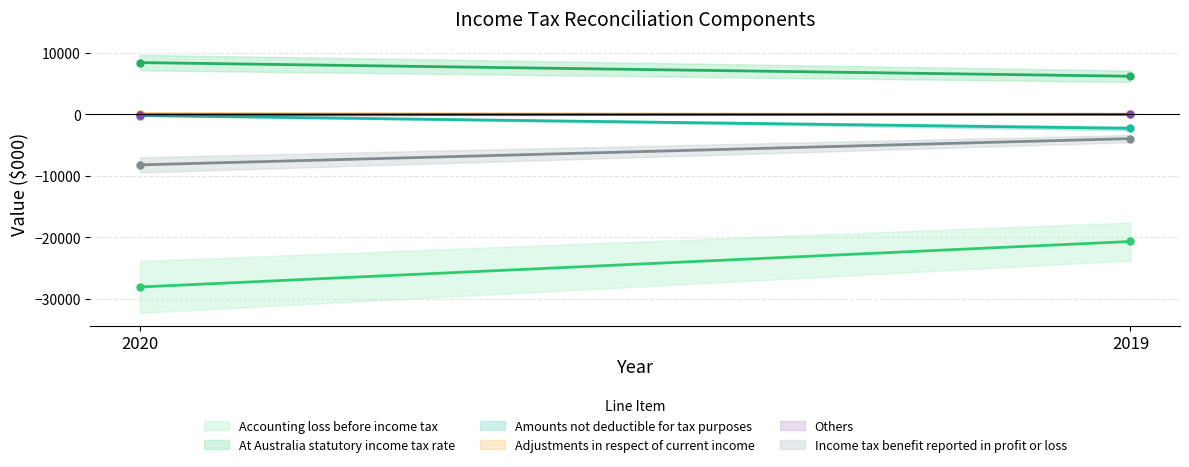

What is the sum of the Accounting loss before income tax values at 2020 and 2019?

-48760